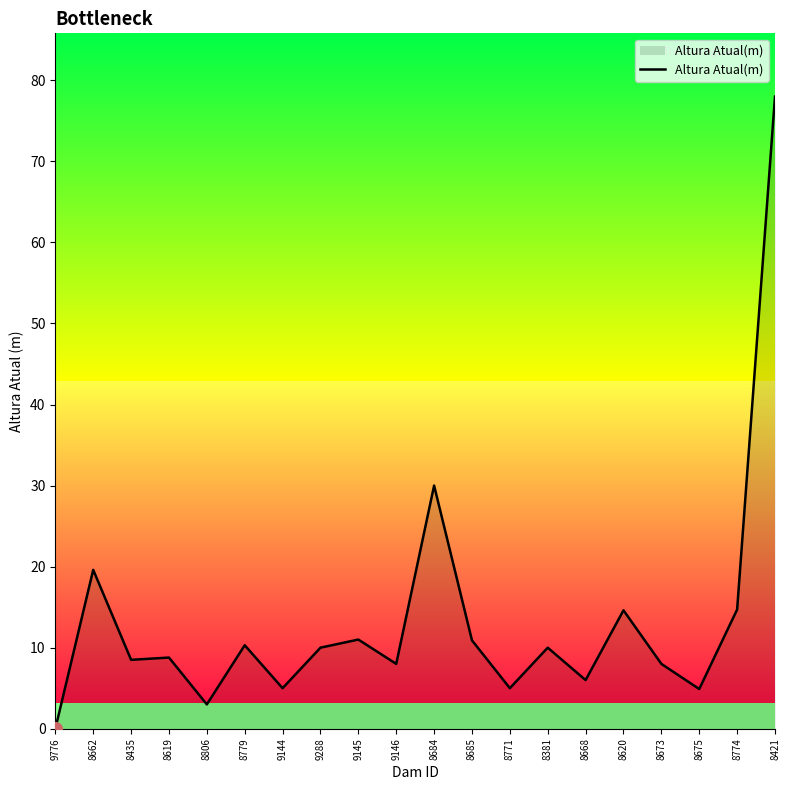

How many interior local valleys (lower than both neighbors) does the data have?

7